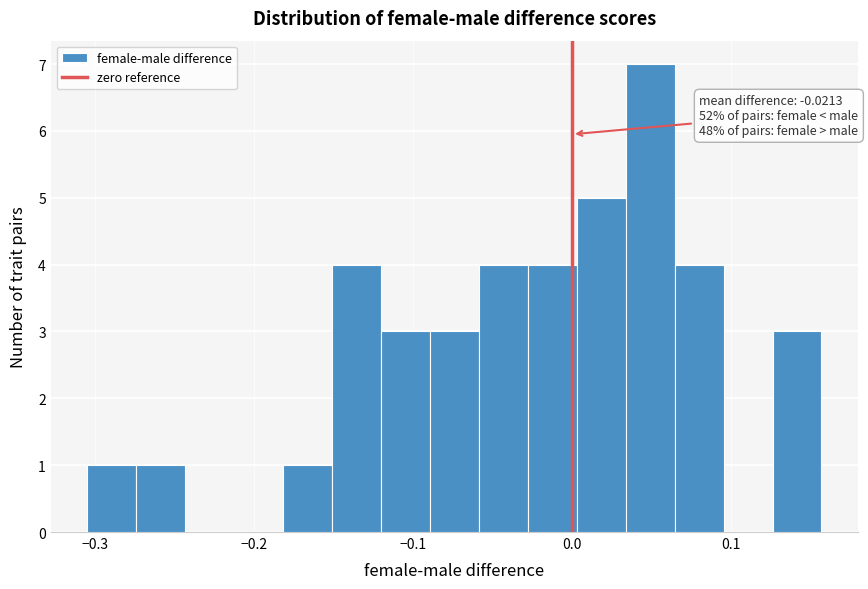

Read against the x-axis, roughly where is the centre of the tallest bar?

0.05